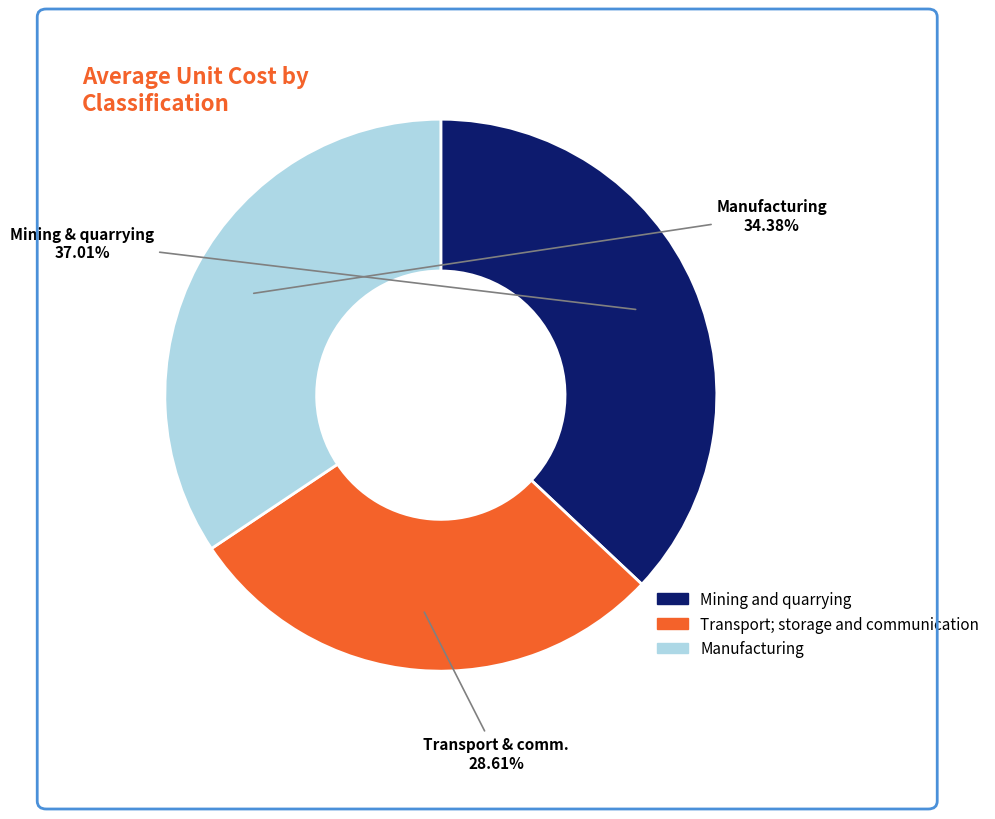

Does any single category account for the majority?

No